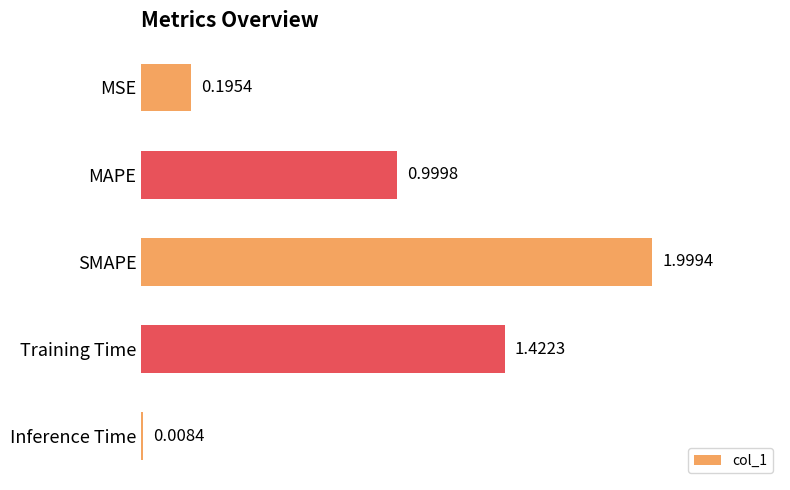

Which category has the lowest value across all series?

Inference Time